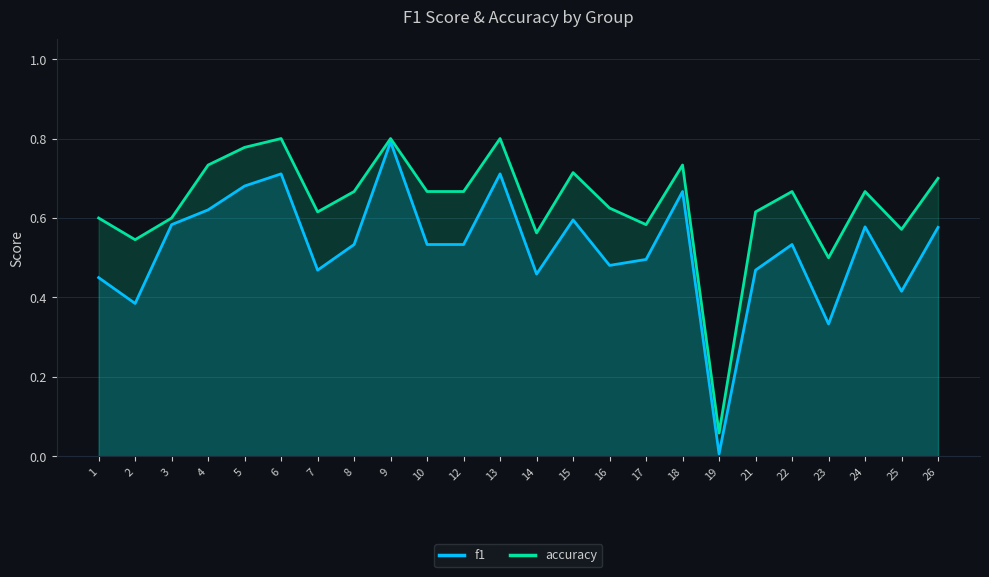

Which series has the widest spread of values?

f1